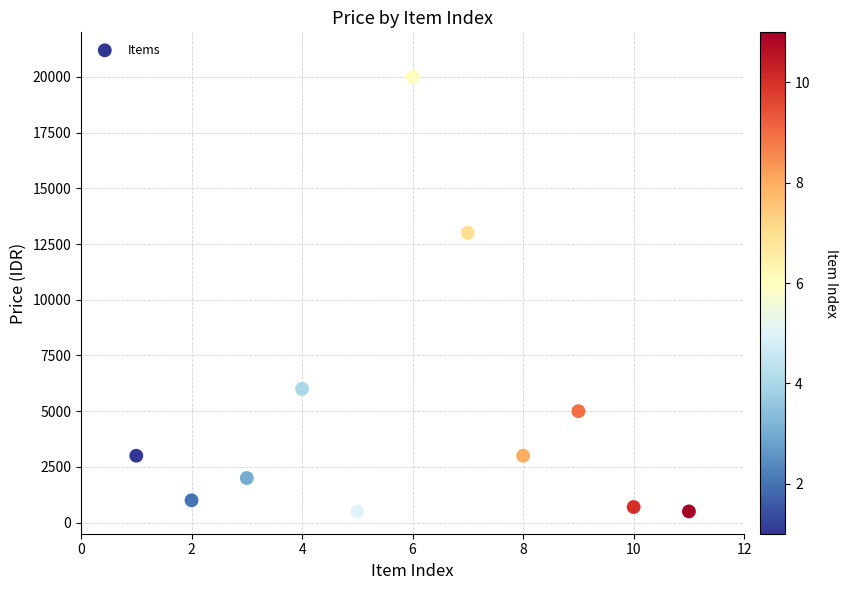

What is the average X value?

6